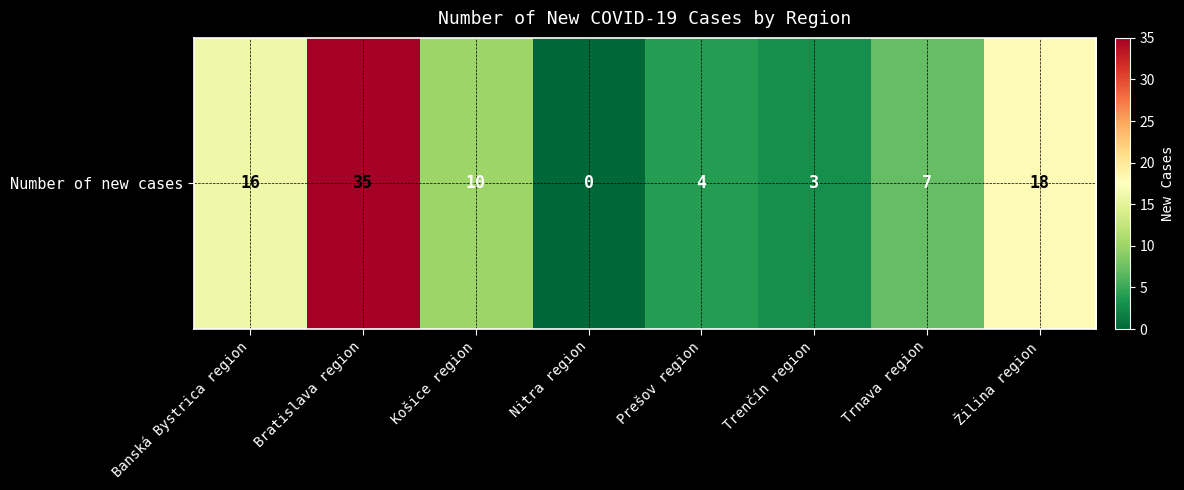

Where is the data nearest to the value 17?

Banská Bystrica region